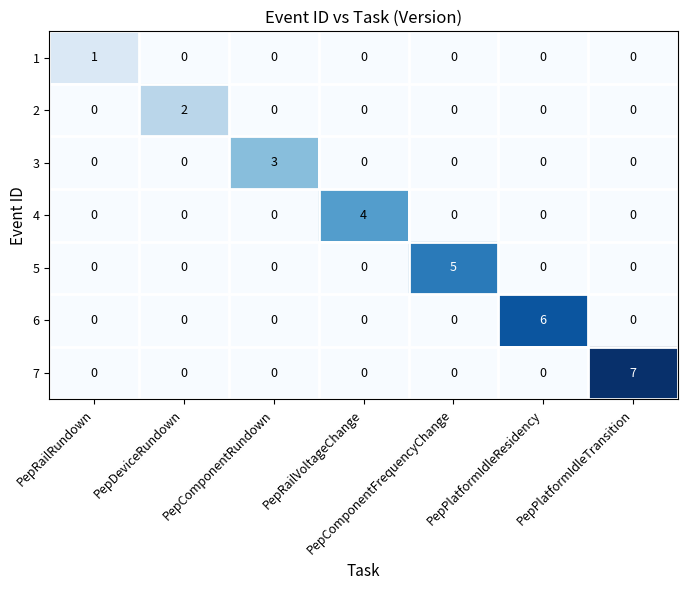

What is the maximum value shown in the chart?

7